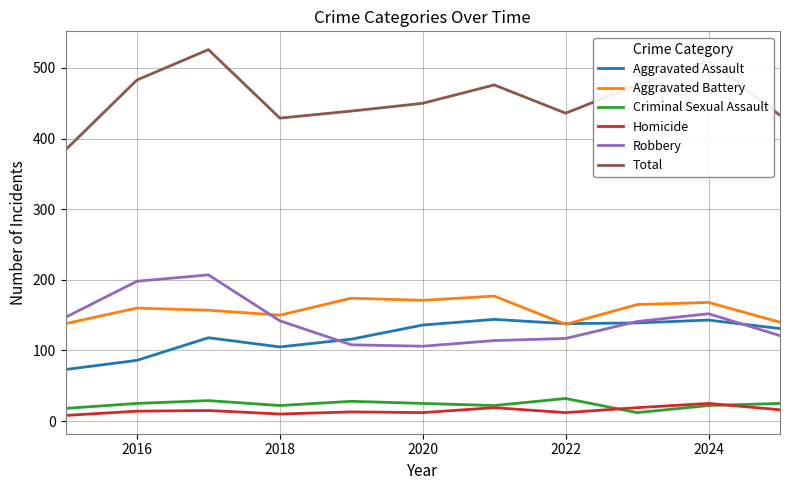

Which series has the largest range (max minus min)?

Total